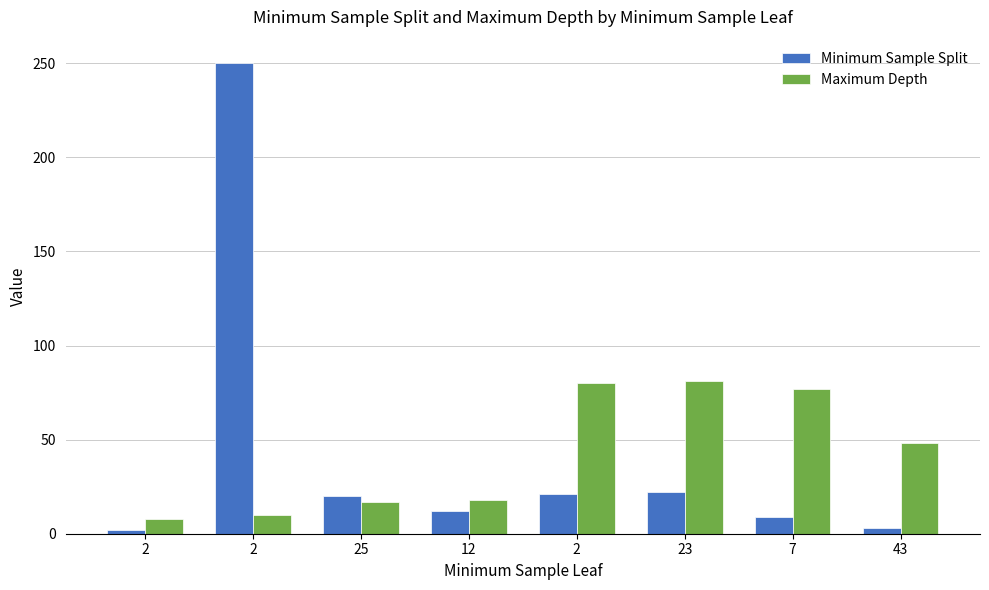

Reading left to right, transcribe all the data shown in this chart.

Minimum Sample Split: 2=2	2=250	25=20	12=12	2=21	23=22	7=9	43=3
Maximum Depth: 2=8	2=10	25=17	12=18	2=80	23=81	7=77	43=48